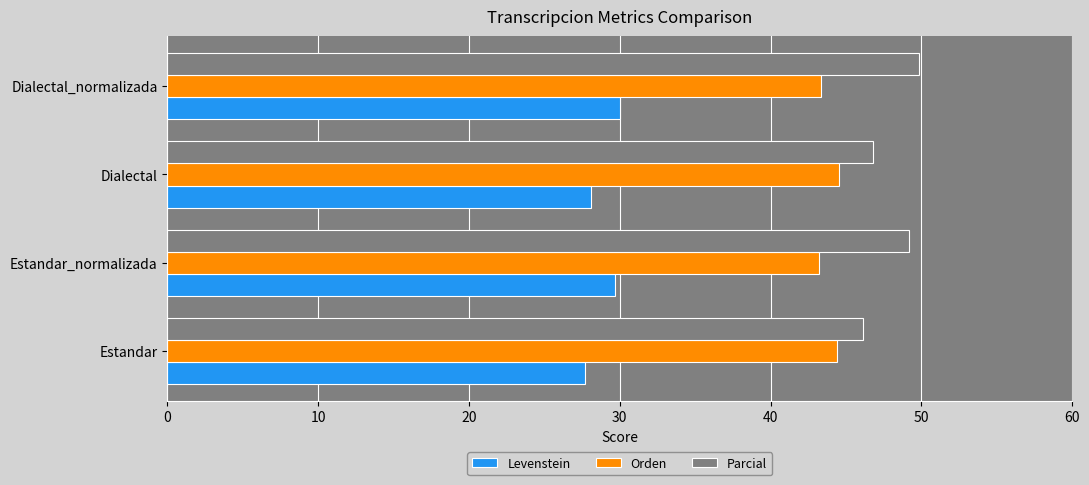

At how many categories does at least one series exceed 34?

4